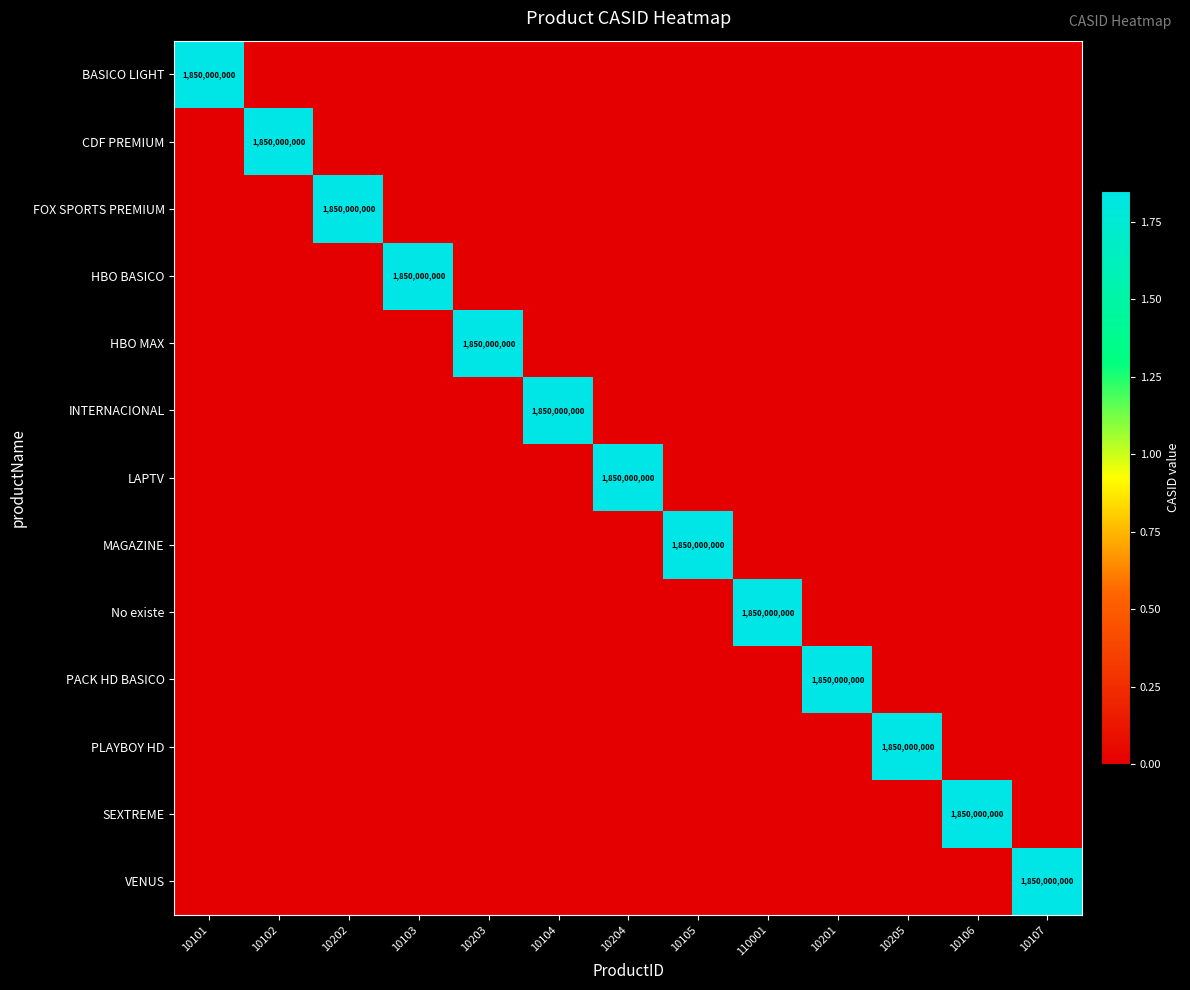

What is the total value across all series at 10203?

1850000000